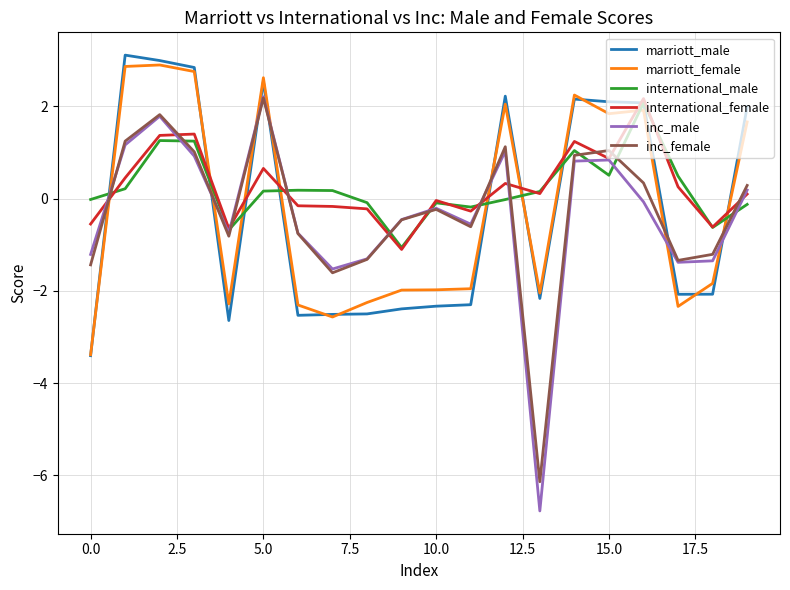

Is this an area chart (filled region under the line)?

No